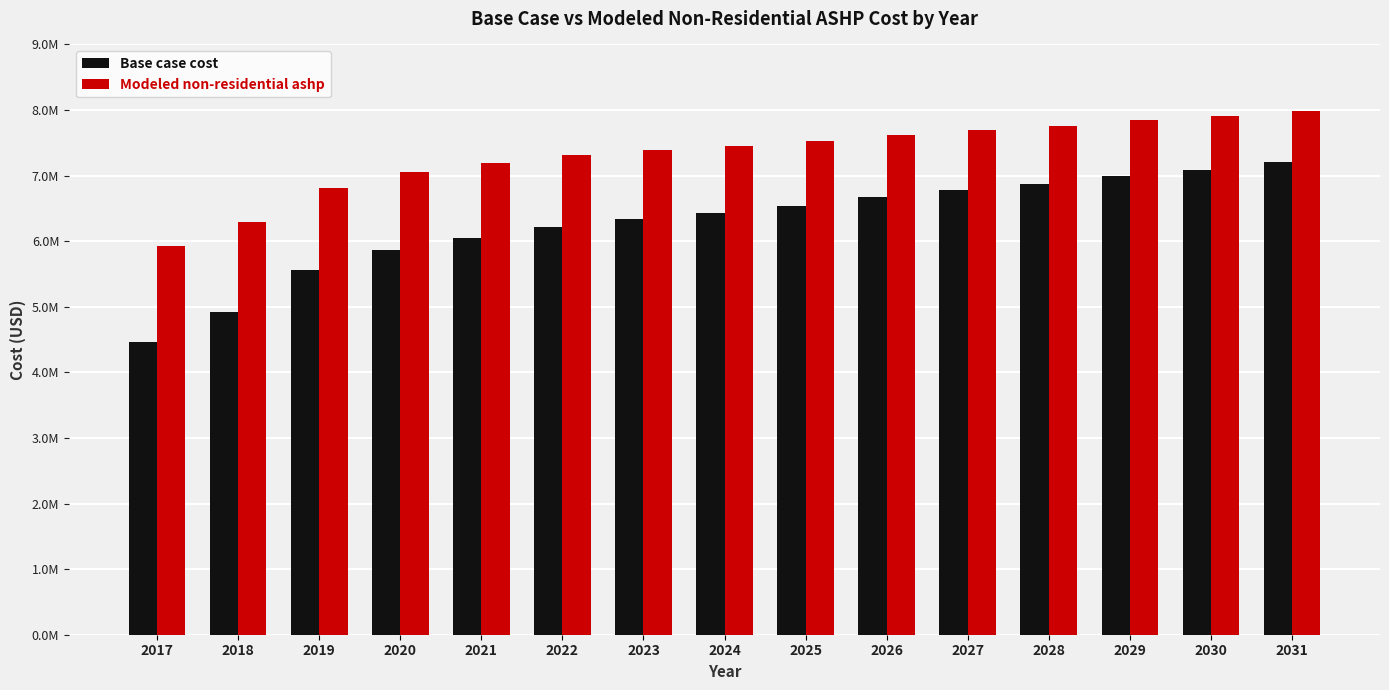

Reading left to right, what are all the values shown in this chart?

Base case cost: 4466734.8	4925863.6	5561580.5	5861780.2	6056027.0	6214956.2	6338567.8	6426861.9	6532814.7	6674085.1	6780037.9	6868331.9	6991943.5	7080237.5	7203849.2
Modeled non-residential ashp: 5927308.0	6296677.3	6817281.7	7052054.6	7196904.7	7312103.7	7397640.1	7453502.6	7524892.8	7626870.7	7699142.7	7756769.3	7844953.0	7903400.9	7992386.6